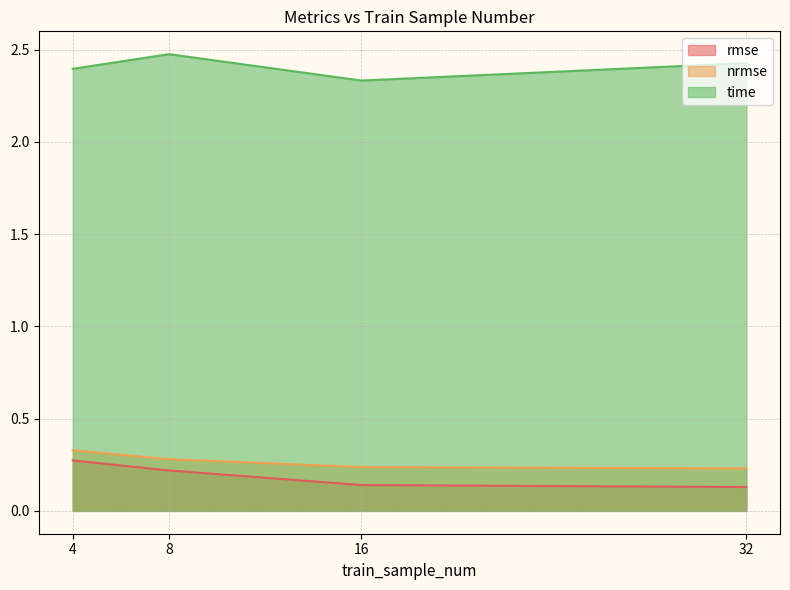

Reading right to left, list all the values displayed in this chart.

rmse: 0.1	0.1	0.2	0.3
nrmse: 0.2	0.2	0.3	0.3
time: 2.4	2.3	2.5	2.4